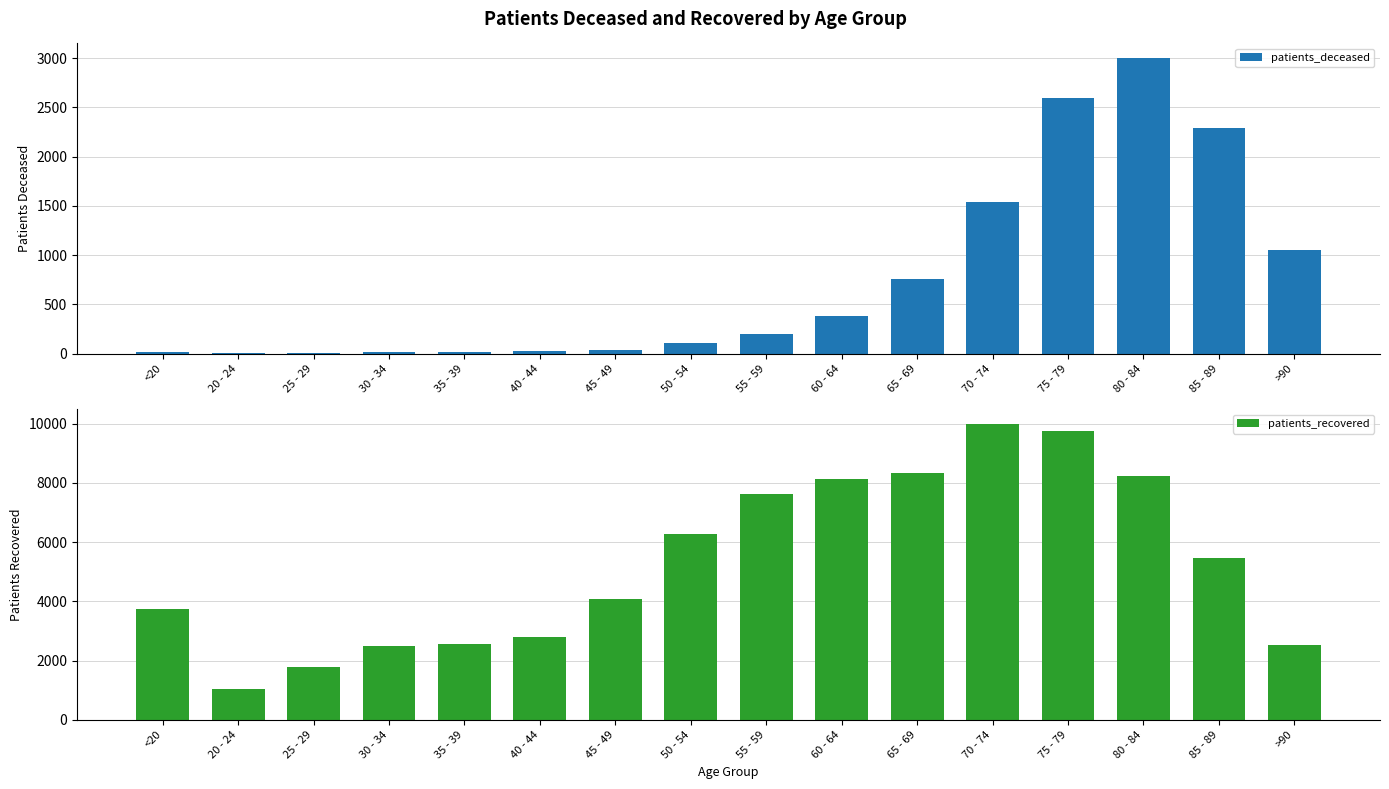

What is the total value across all series at 30 - 34?

2510